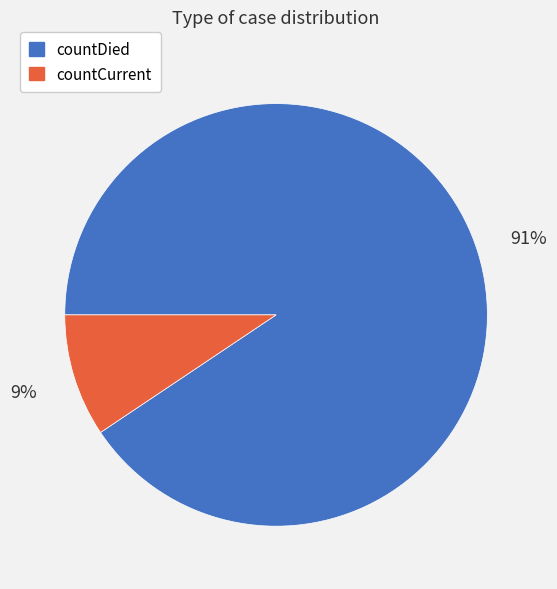

Rank the categories by value from lowest to highest.

countCurrent, countDied